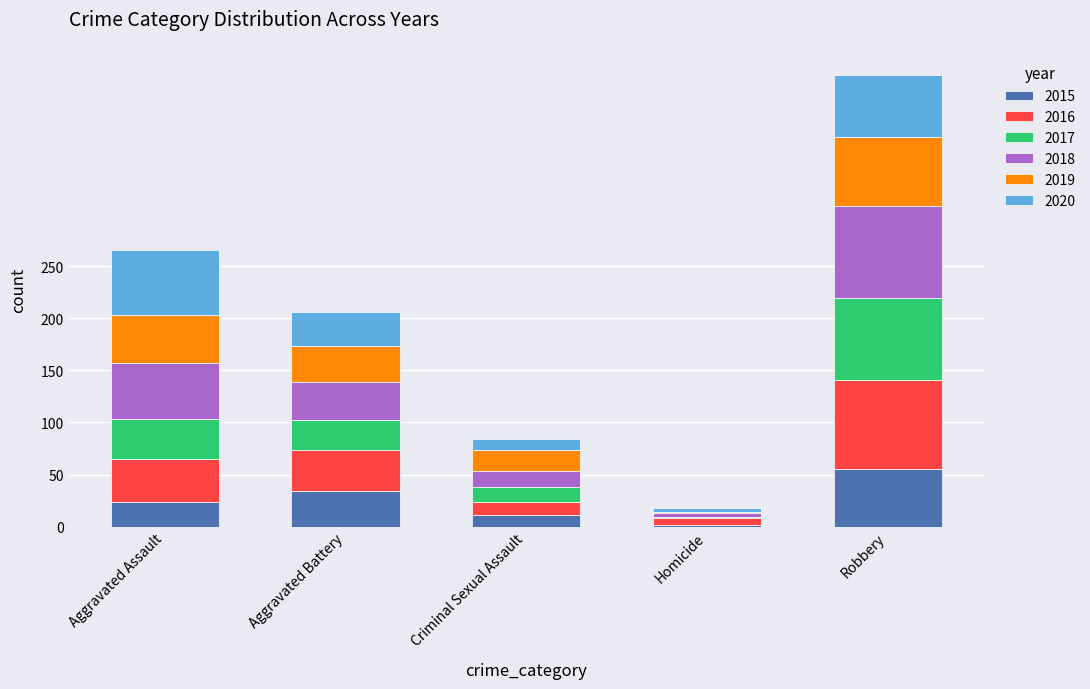

Are the bars horizontal?

No